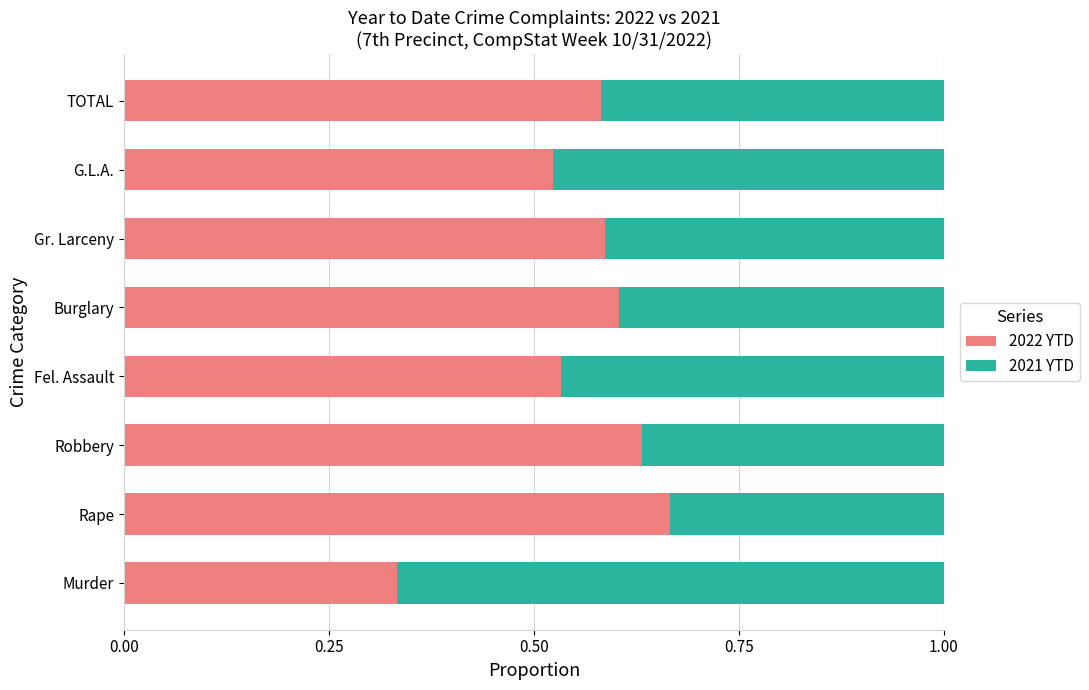

What is the total value across all series at Murder?

1.0